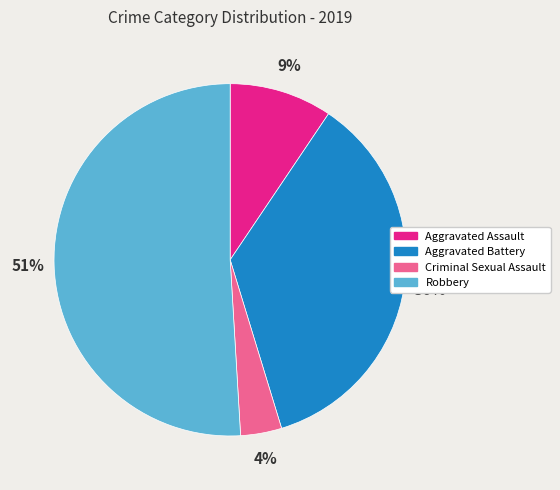

To the nearest percent, what is the combined percentage of Aggravated Assault and Robbery?

60%